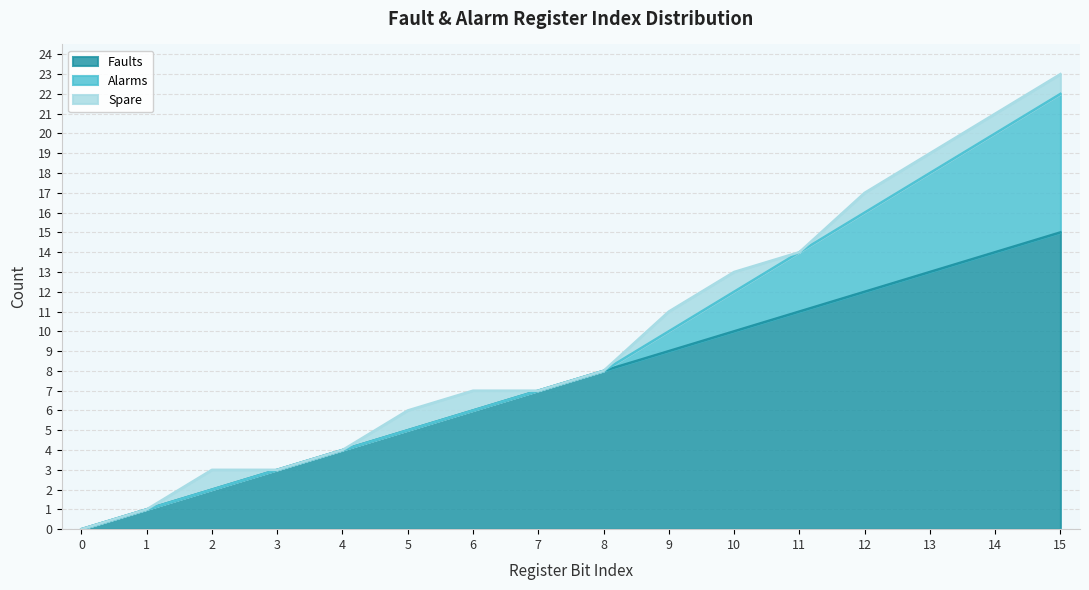

Is the value of Spare at 8 greater than the value of Faults at 0?

No